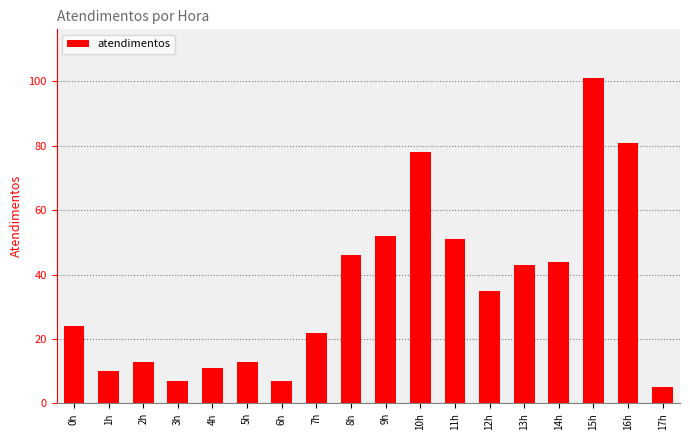

What position from the right is 0h?

18